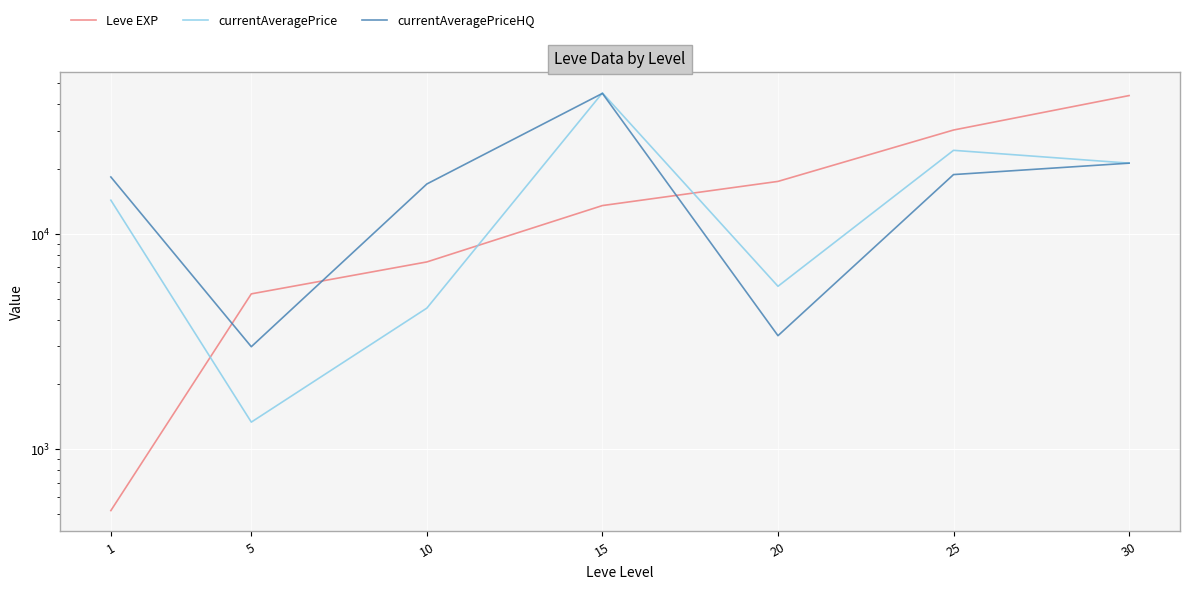

At which label does Leve EXP first exceed 13510?

20